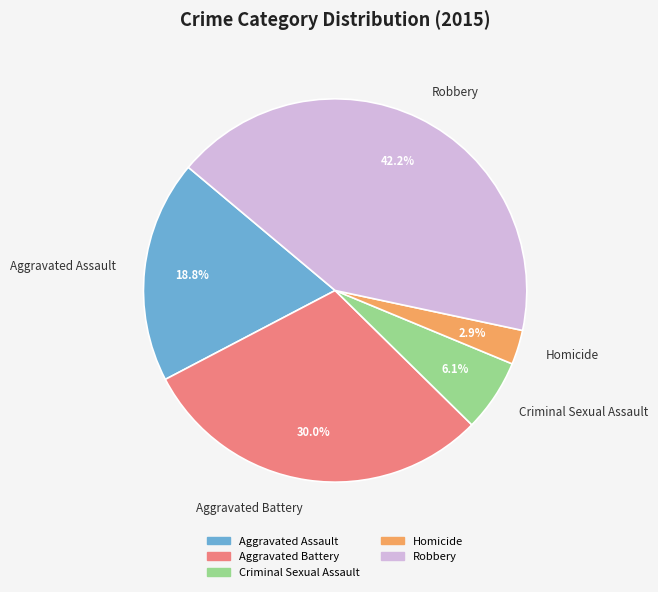

To the nearest percent, what is the difference between the Aggravated Battery and Homicide slice percentages?

27%